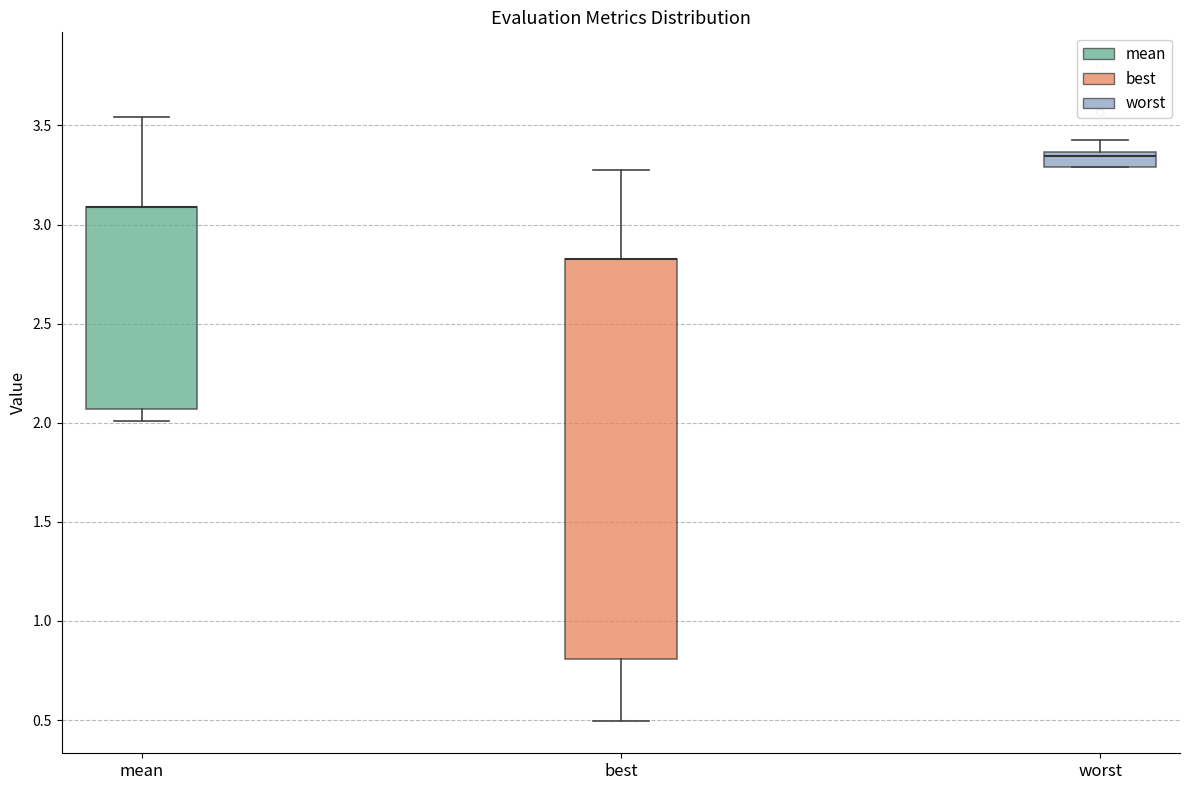

Where is the lower edge of the box for best on the y-axis? The values are not printed on the chart, so give them approximately, as read against the axis.

0.80